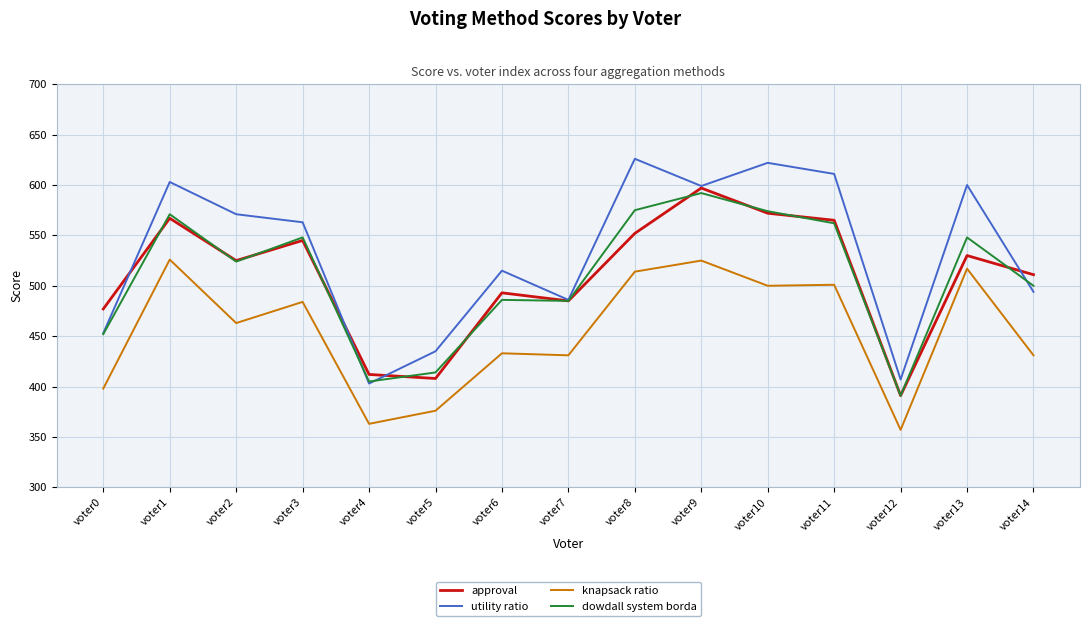

What is the sum of the utility ratio values at voter10 and voter13?

1222